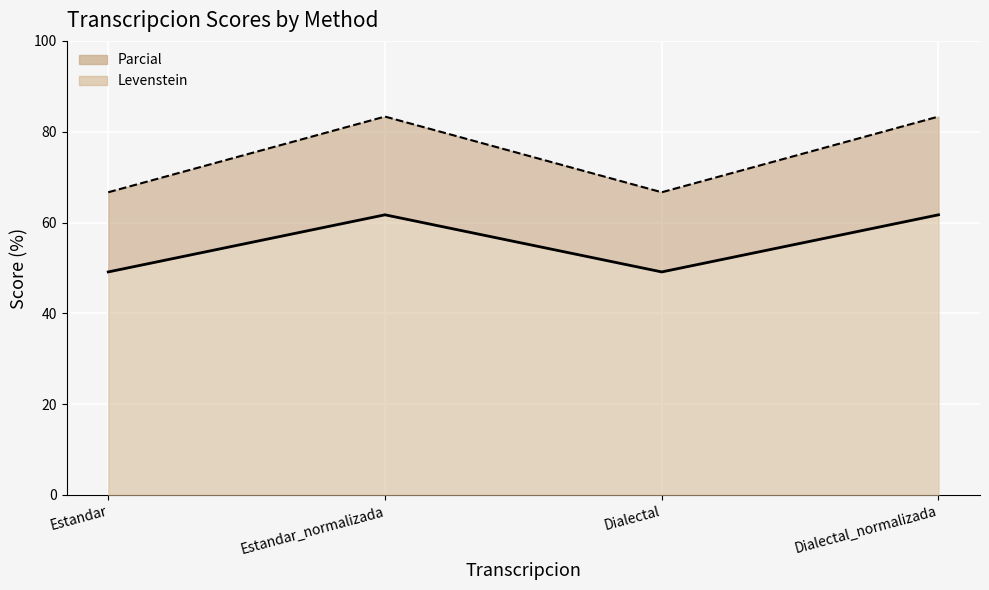

What is the label of the 3rd point from the right?

Estandar_normalizada